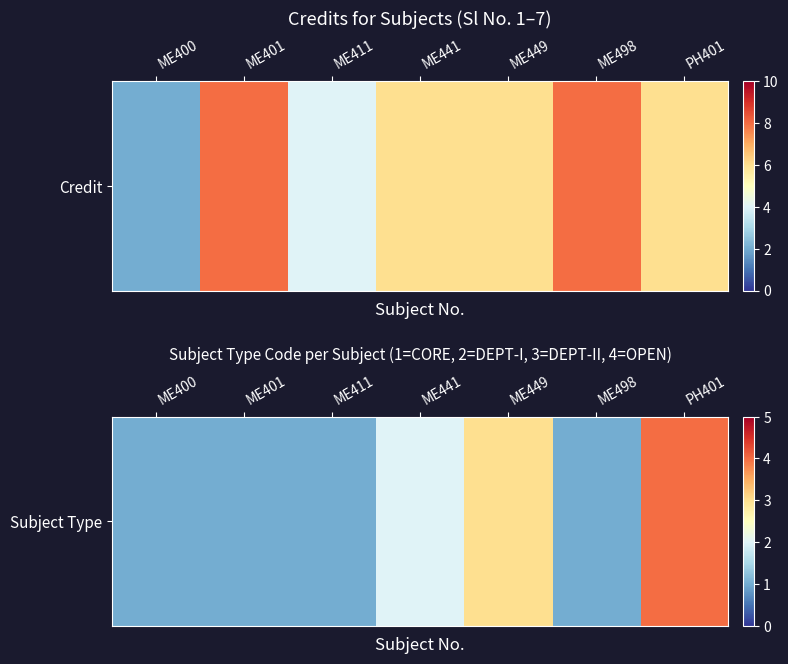

List the labels in order of value, largest first.

PH401, ME449, ME441, ME400, ME401, ME411, ME498